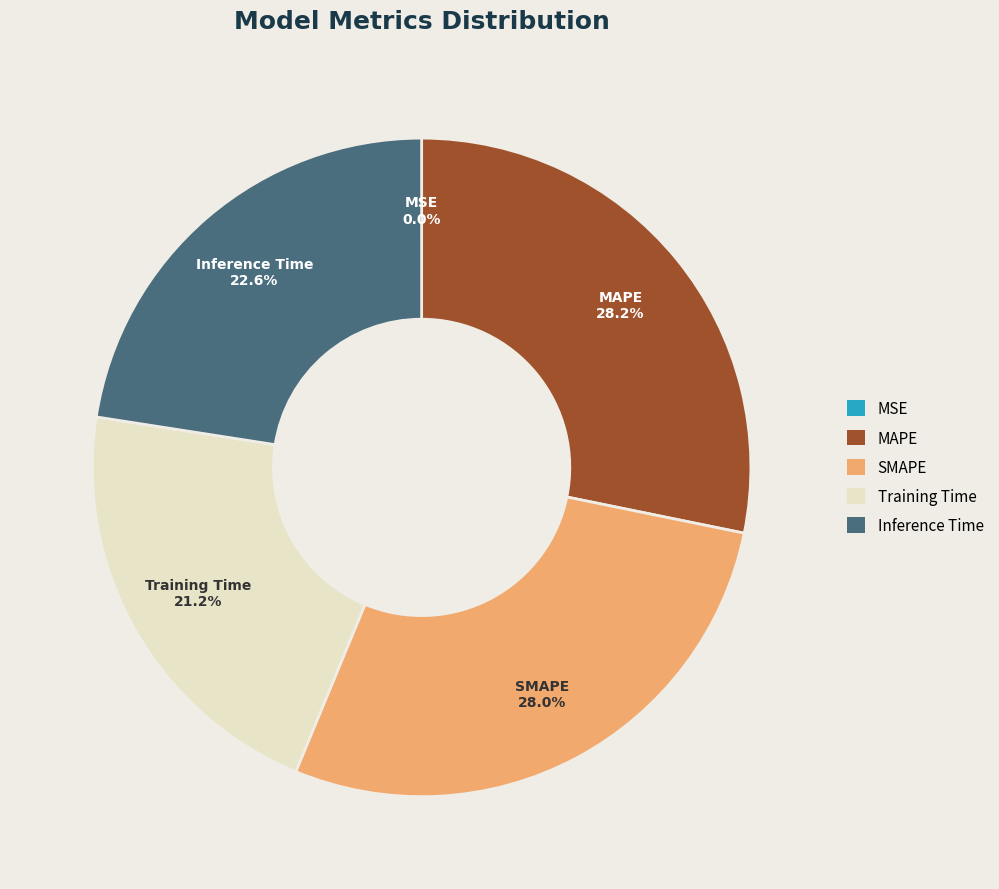

Is the sum of Inference Time and SMAPE greater than half?

Yes